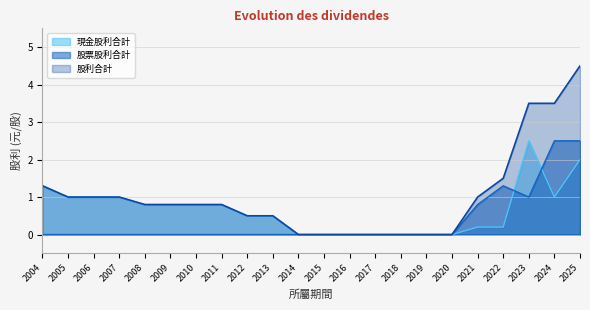

Does the chart display data point markers on the line(s)?

No